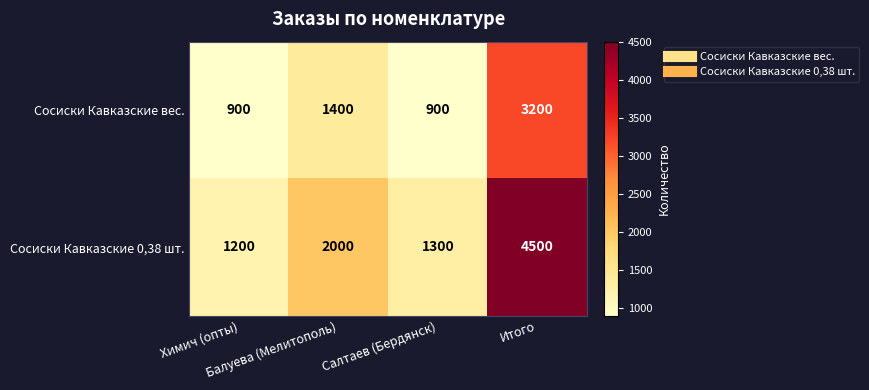

Which series has the largest total across all categories?

Сосиски Кавказские 0,38 шт.